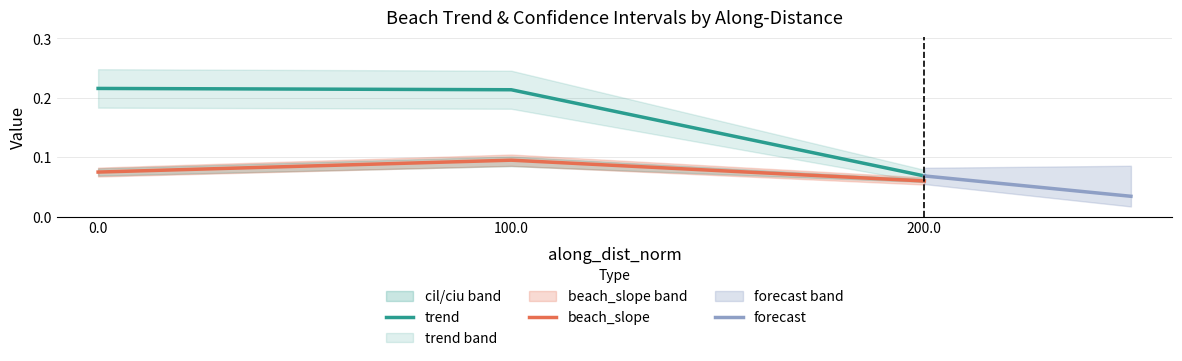

Is the value of trend at 0.0 greater than the value of beach_slope at 100.0?

Yes